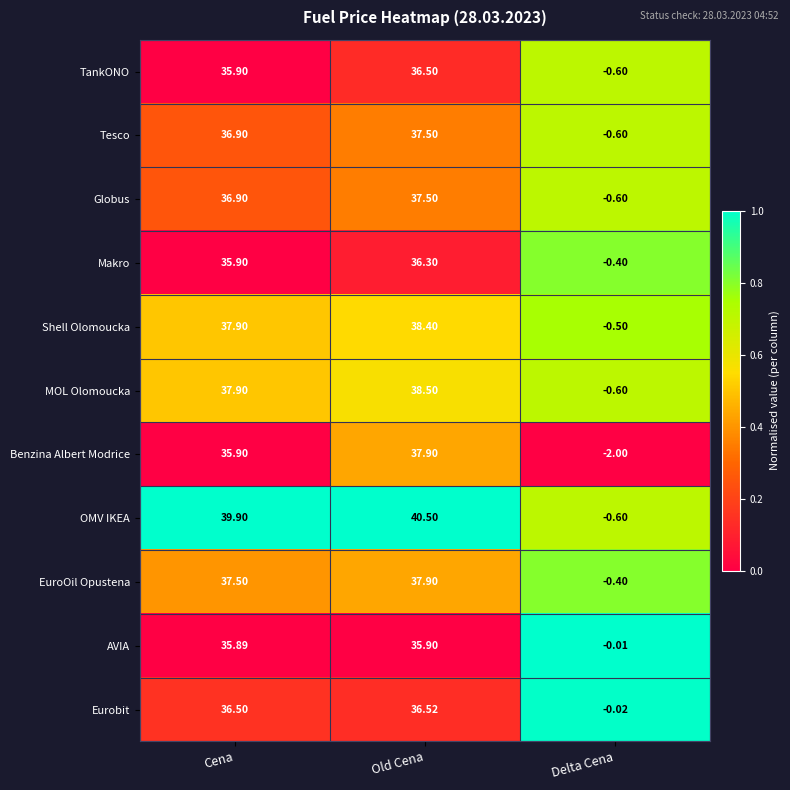

Which series changed the most between Cena and Delta Cena?

OMV IKEA